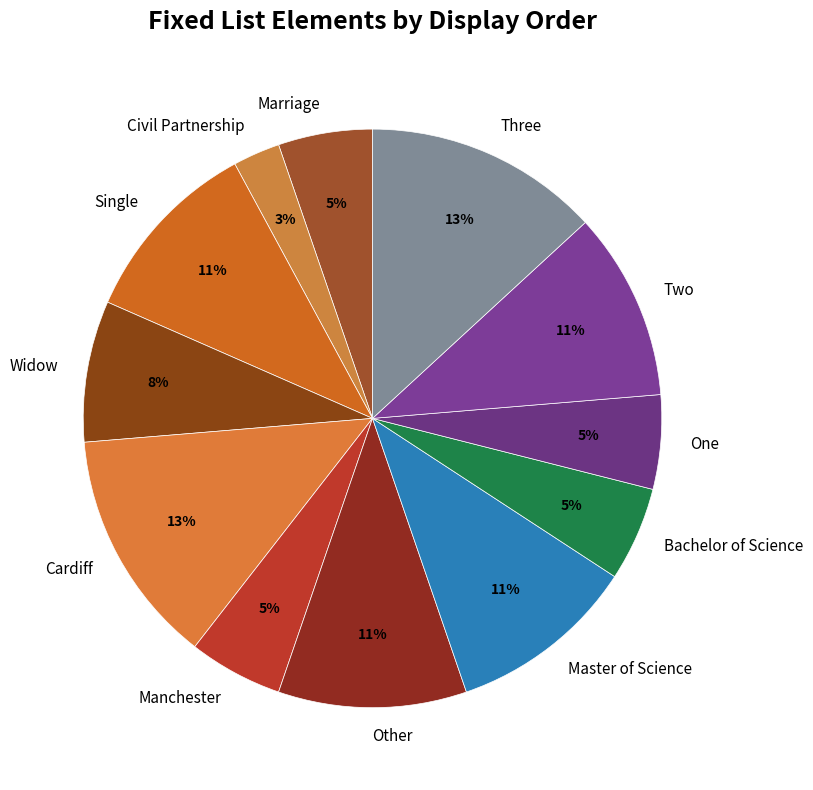

What is the smallest slice in the pie chart?

Civil Partnership